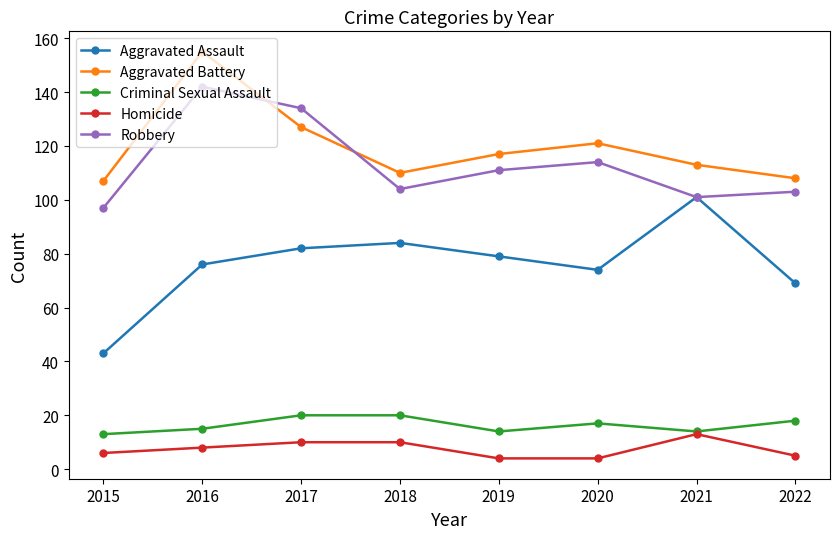

What is the maximum value for Homicide?

13